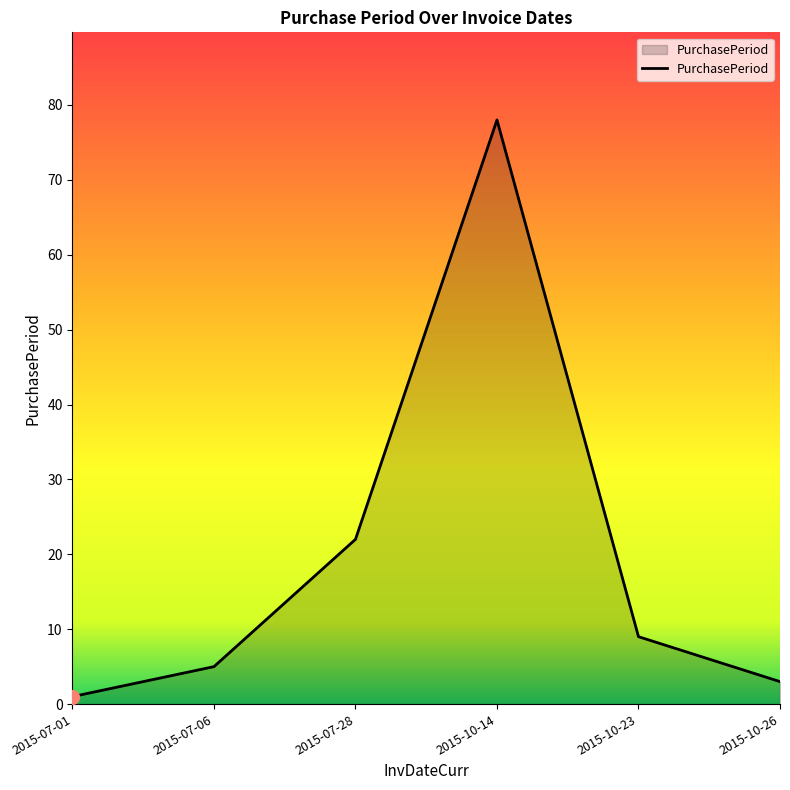

True or false: the data has more than 0 interior local peaks.

True